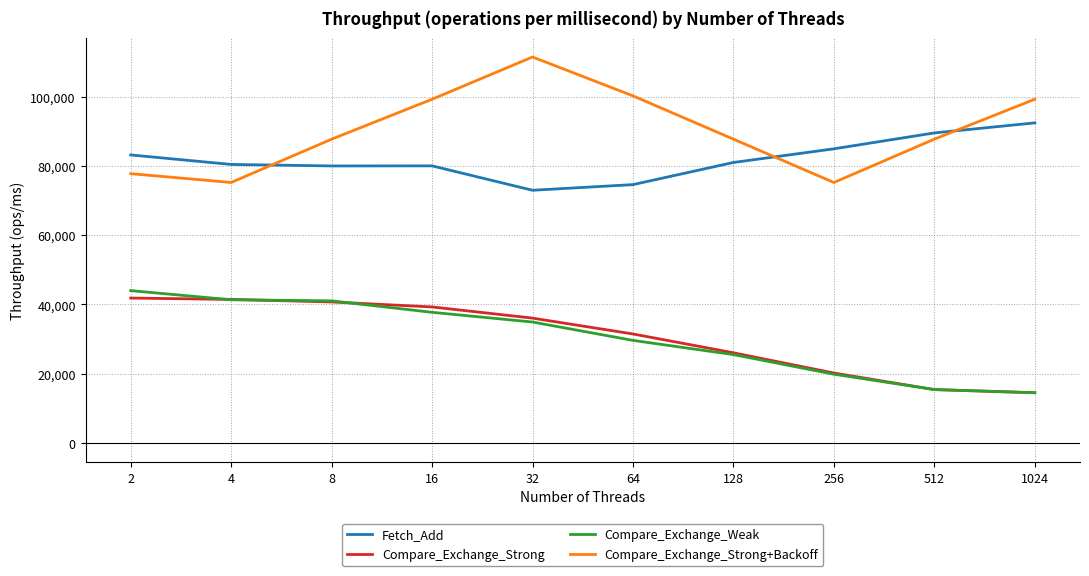

Between which two adjacent categories do Compare_Exchange_Strong+Backoff and Fetch_Add first intersect?

4 and 8